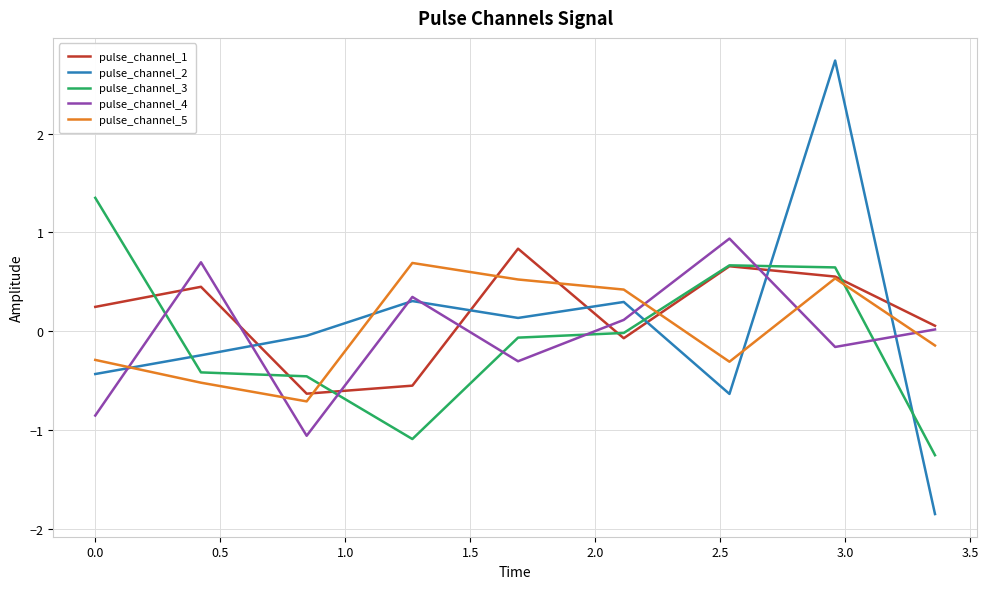

Which series has the widest spread of values?

pulse_channel_2